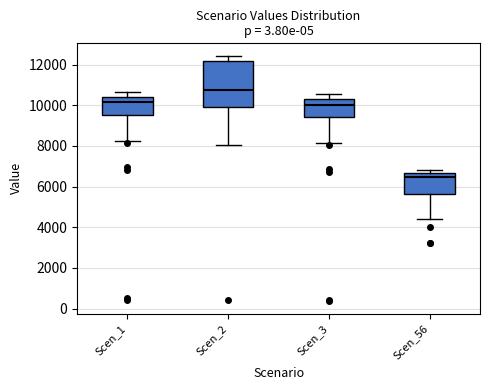

Reading left to right, transcribe this box plot: for each box, give where its median line is, the range the box spans, and where its two whiskers end, as read against the y-axis. The values are not printed on the chart, so give them approximately, as read against the axis.

Scen_1: median 10200, box 9600 to 10400, whiskers 8200 to 10600
Scen_2: median 10800, box 9800 to 12200, whiskers 8000 to 12400
Scen_3: median 10000, box 9400 to 10400, whiskers 8200 to 10600
Scen_56: median 6400, box 5600 to 6600, whiskers 4400 to 6800